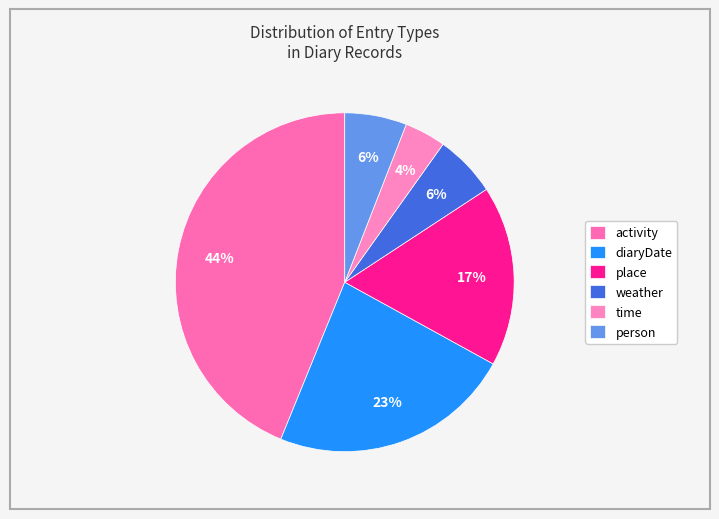

Is there any slice that represents more than half of the pie?

No